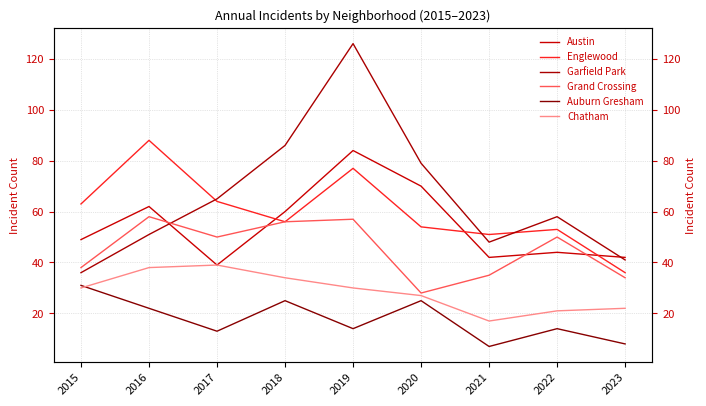

What are all the series names shown in the legend?

Austin, Englewood, Garfield Park, Grand Crossing, Auburn Gresham, Chatham